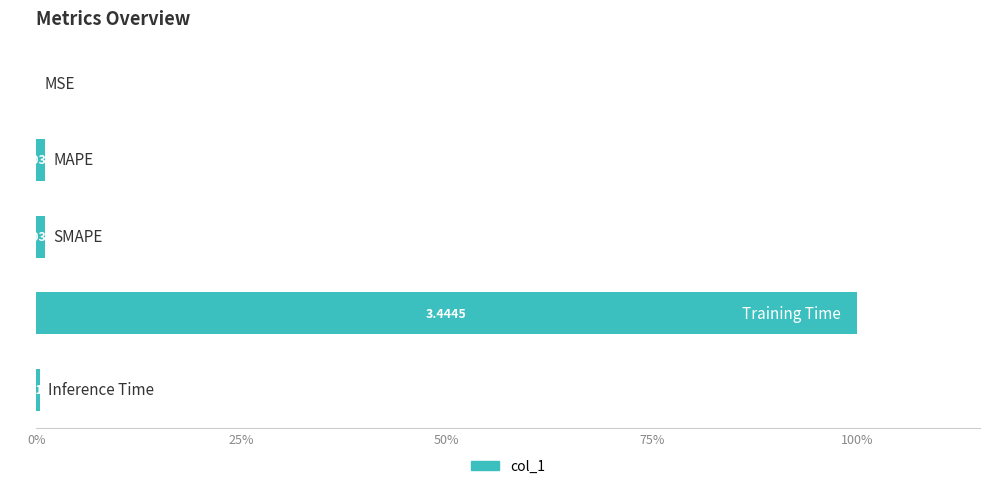

Are the bars horizontal?

Yes